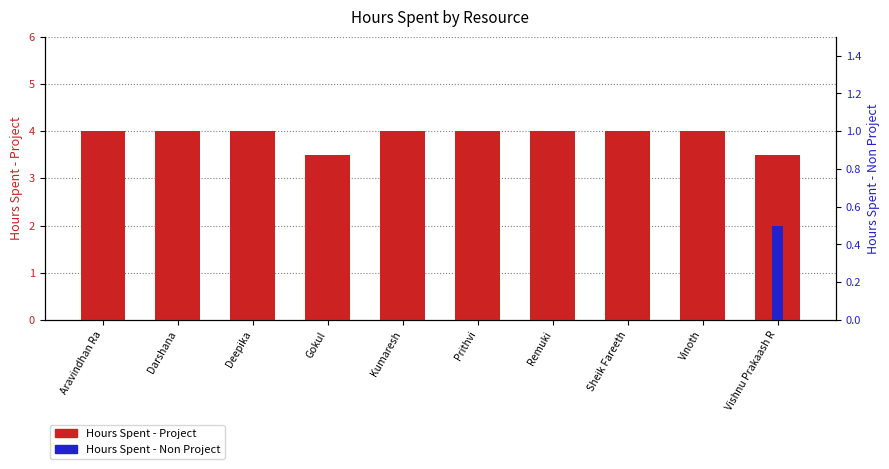

Between Kumaresh and Prithvi, which series saw the biggest shift?

Hours Spent - Project